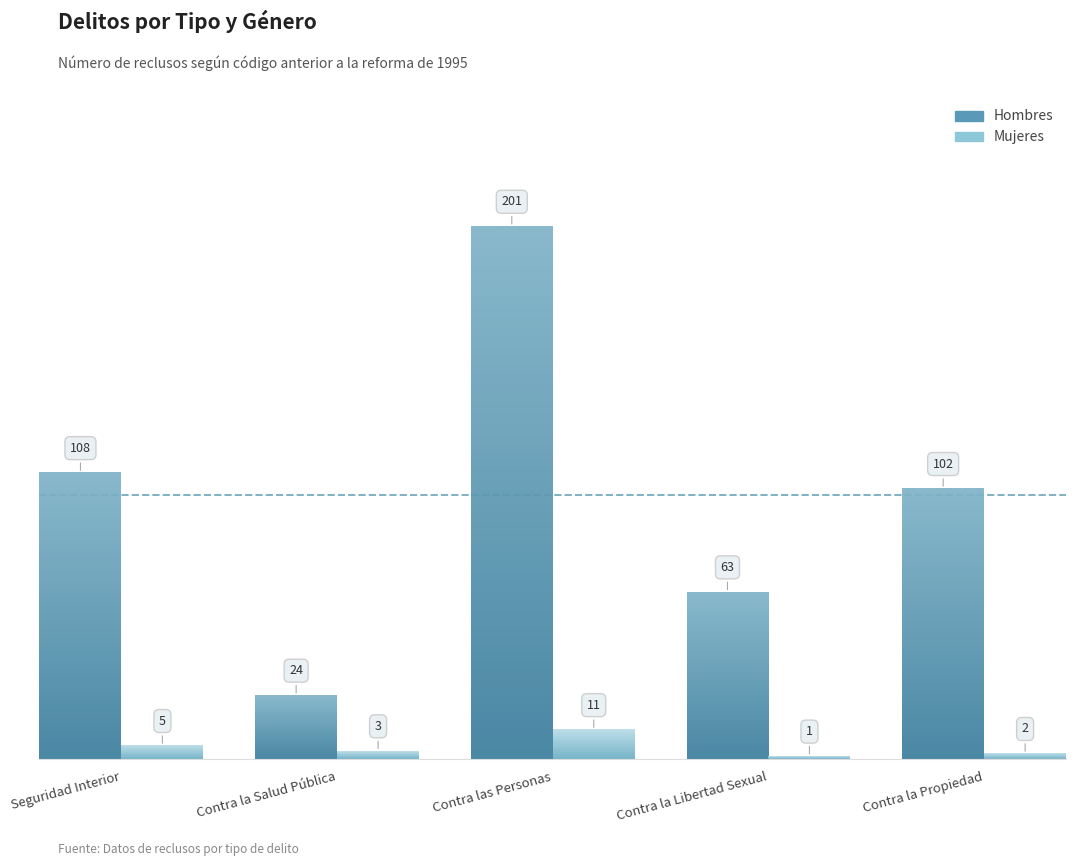

How many bars are there in total?

10